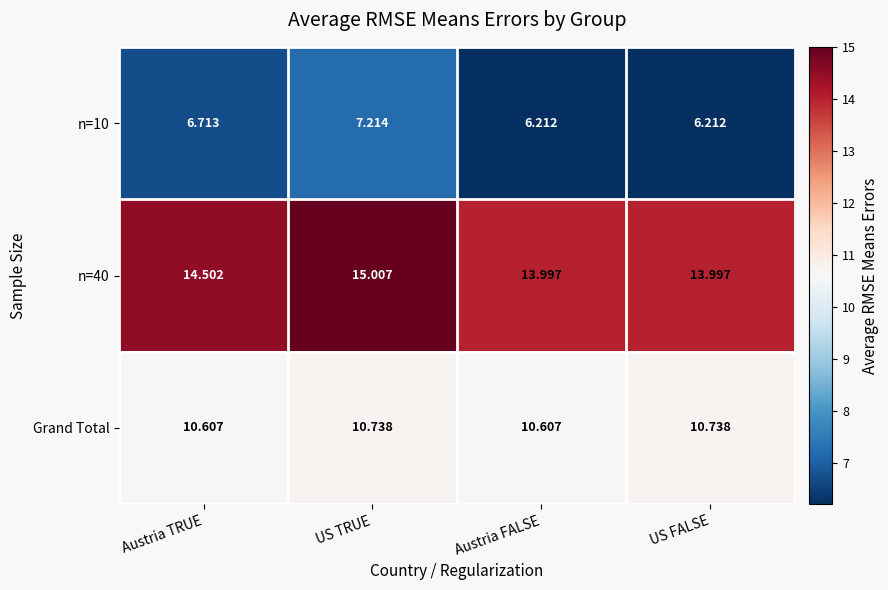

Is the value of n=10 at US FALSE greater than the value of n=40 at US TRUE?

No